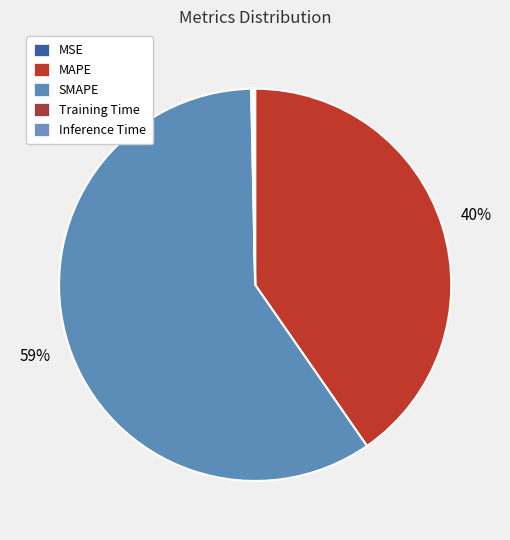

What percentage do Inference Time and Training Time together represent?

0.3%